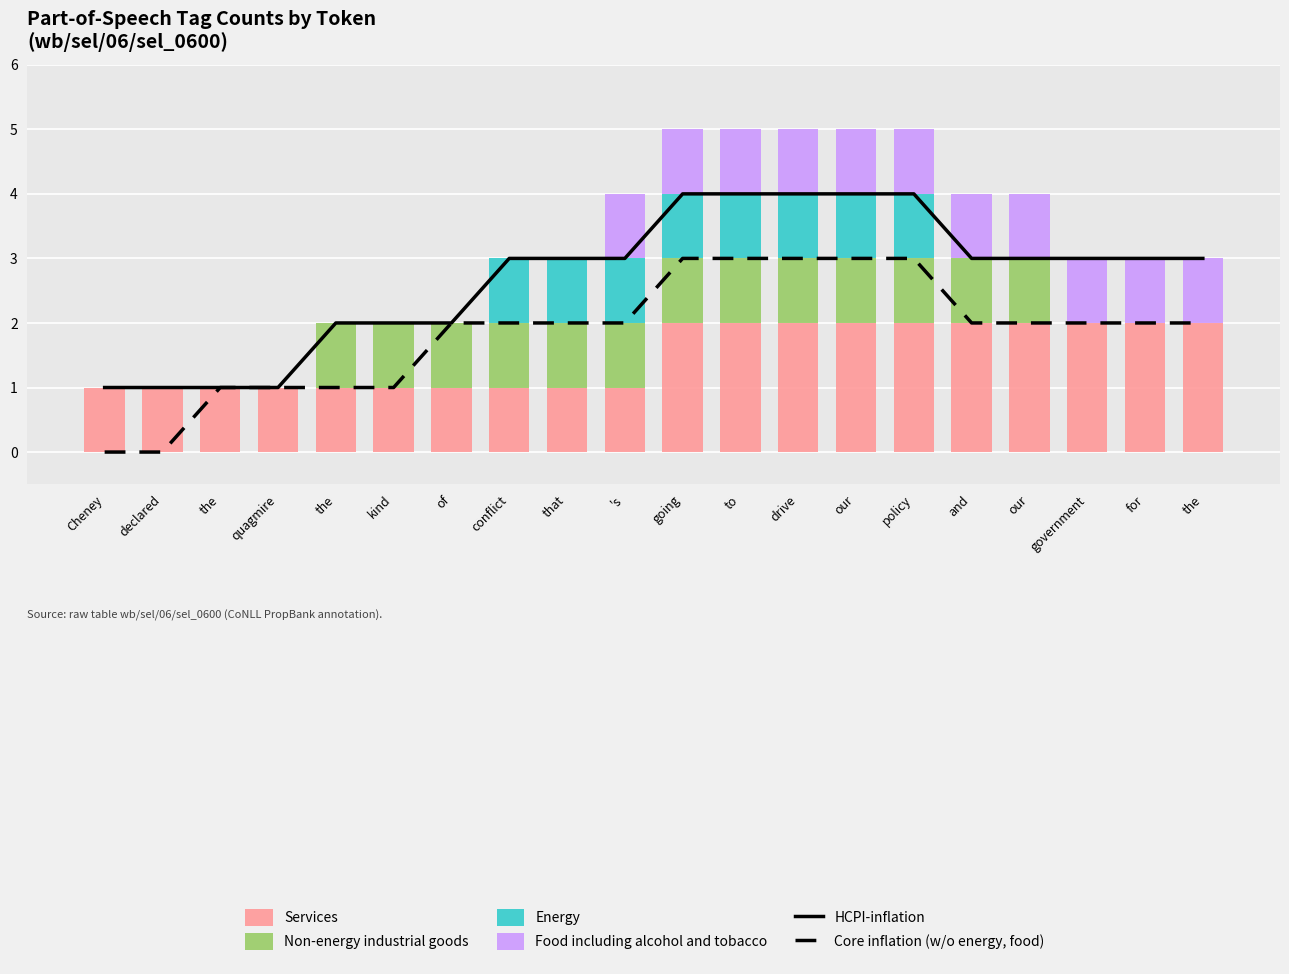

At which label is Non-energy industrial goods closest to 0?

Cheney